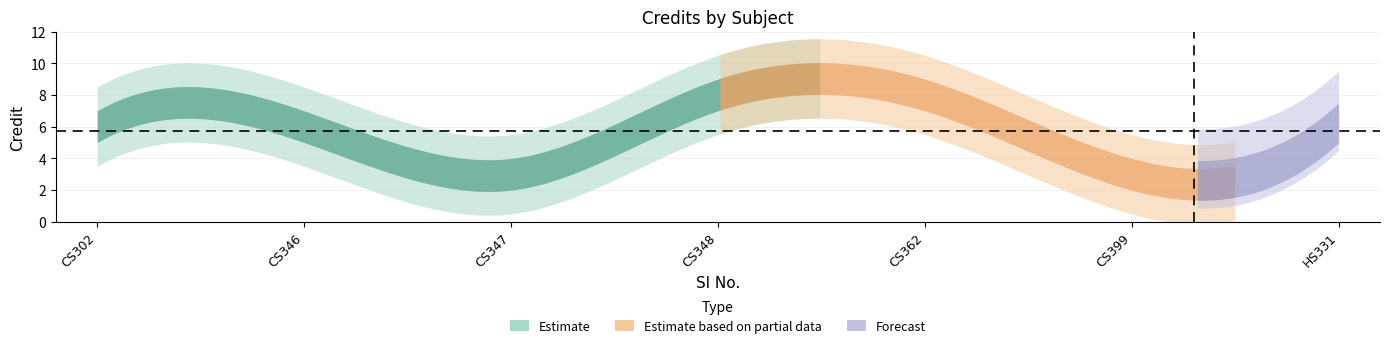

What is the difference between the values at 6 and 1?

3